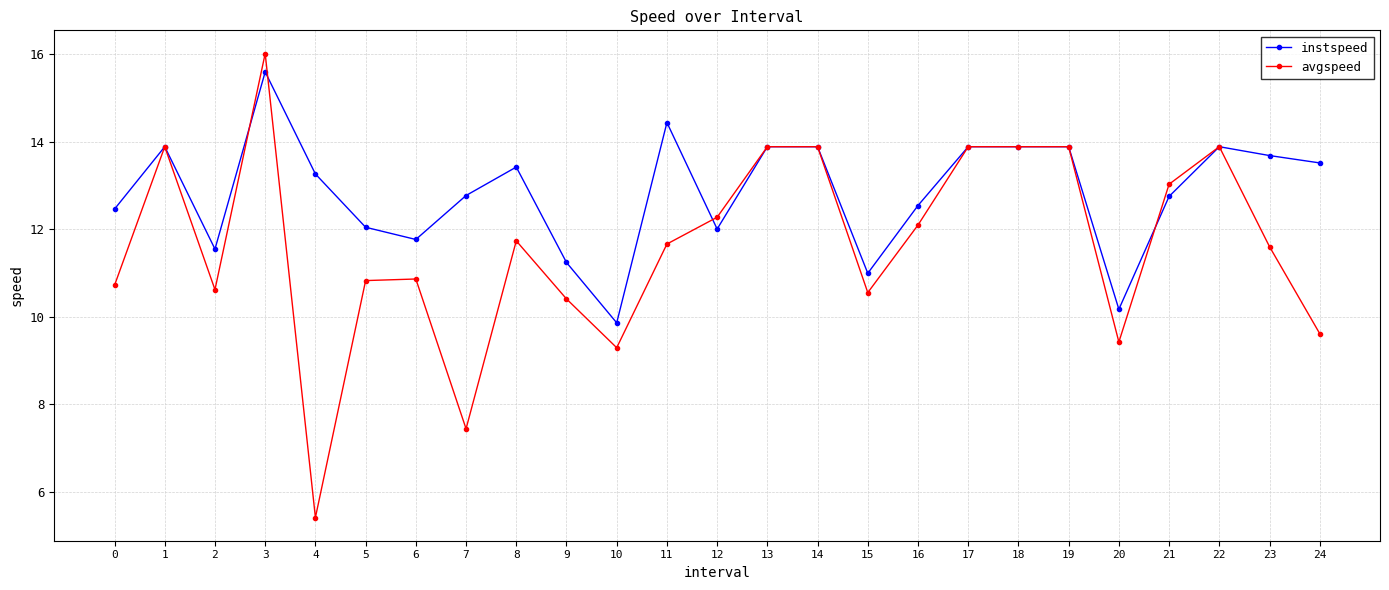

Which series changed the most between 16 and 18?

avgspeed